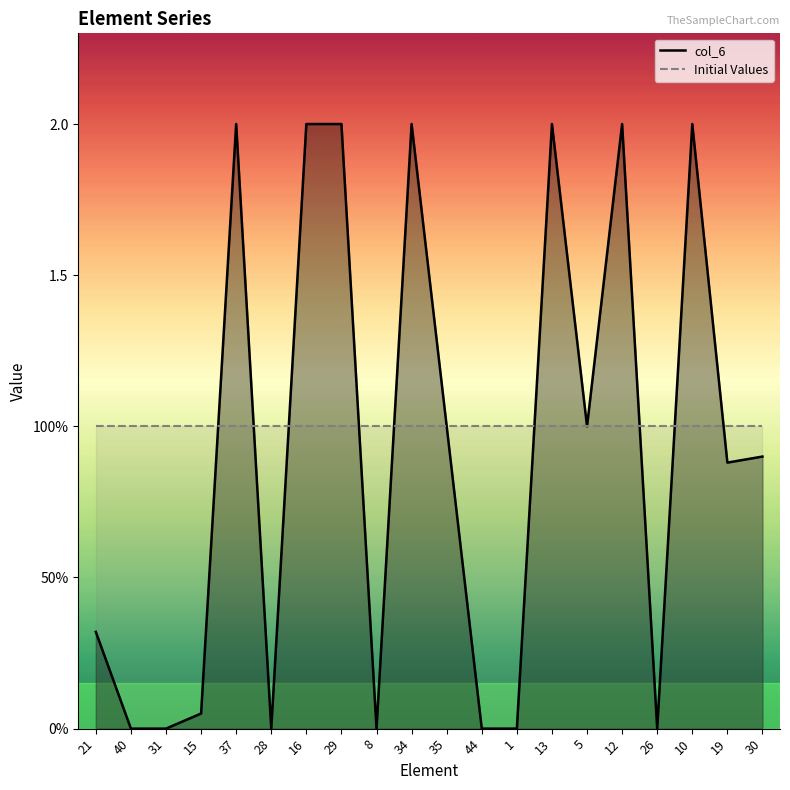

What position from the right is 1?

8